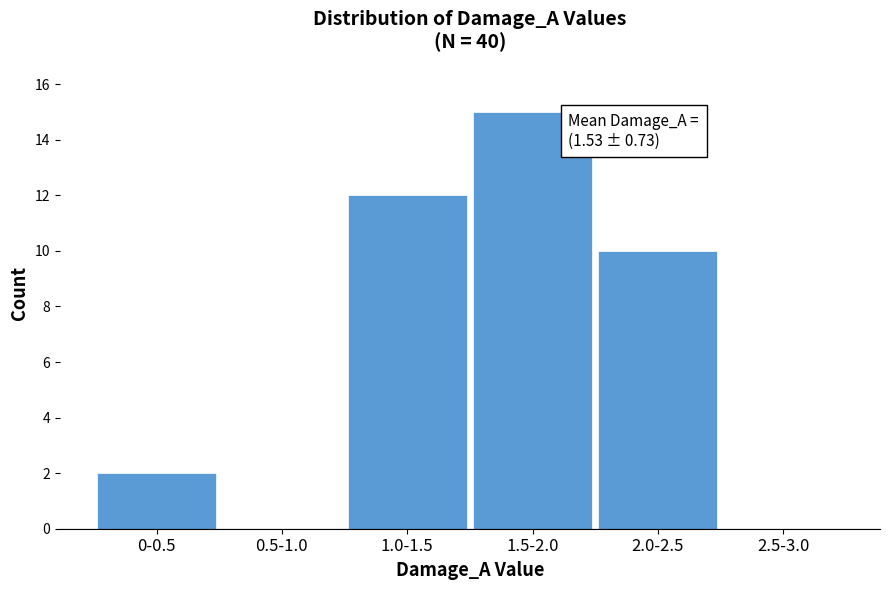

Reading left to right, transcribe all the data shown in this chart.

0-0.5=2	0.5-1.0=0	1.0-1.5=12	1.5-2.0=15	2.0-2.5=10	2.5-3.0=0